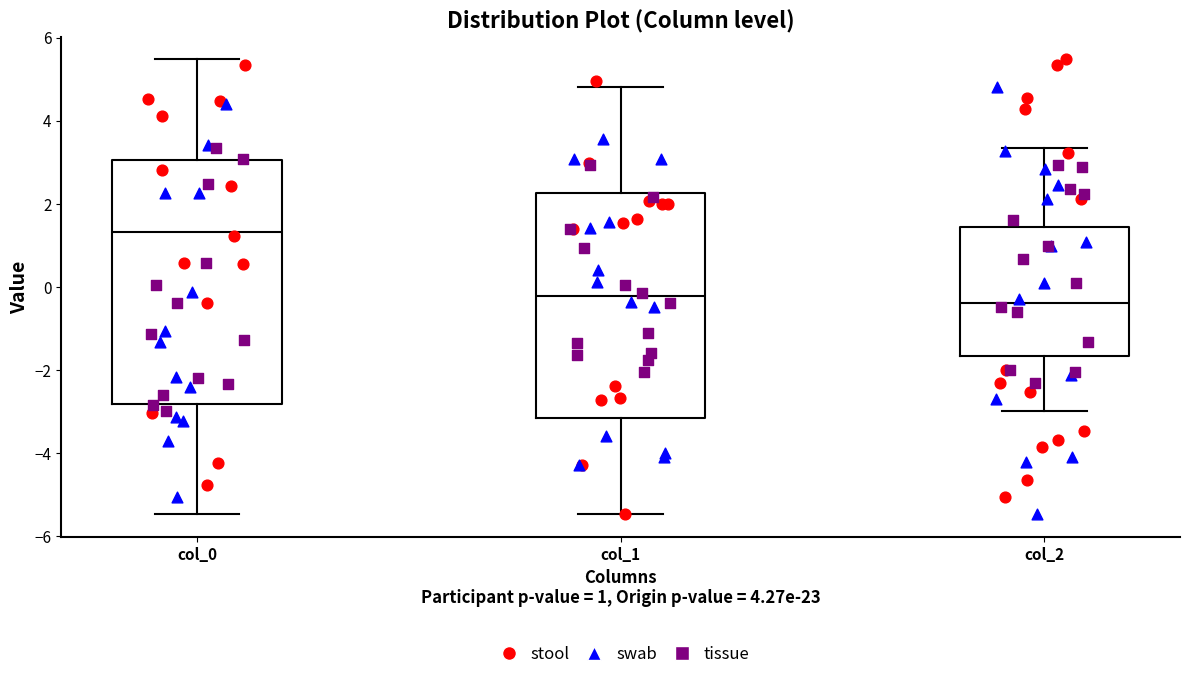

Where does the upper whisker of the box for col_2 end on the y-axis? The values are not printed on the chart, so give them approximately, as read against the axis.

3.4